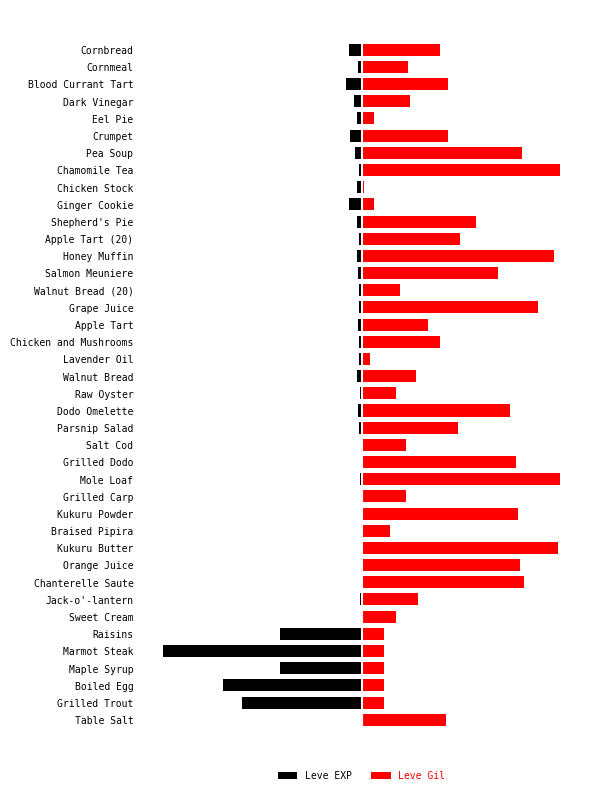

The Leve EXP series shows -1.9 at Dodo Omelette. True or false?

True